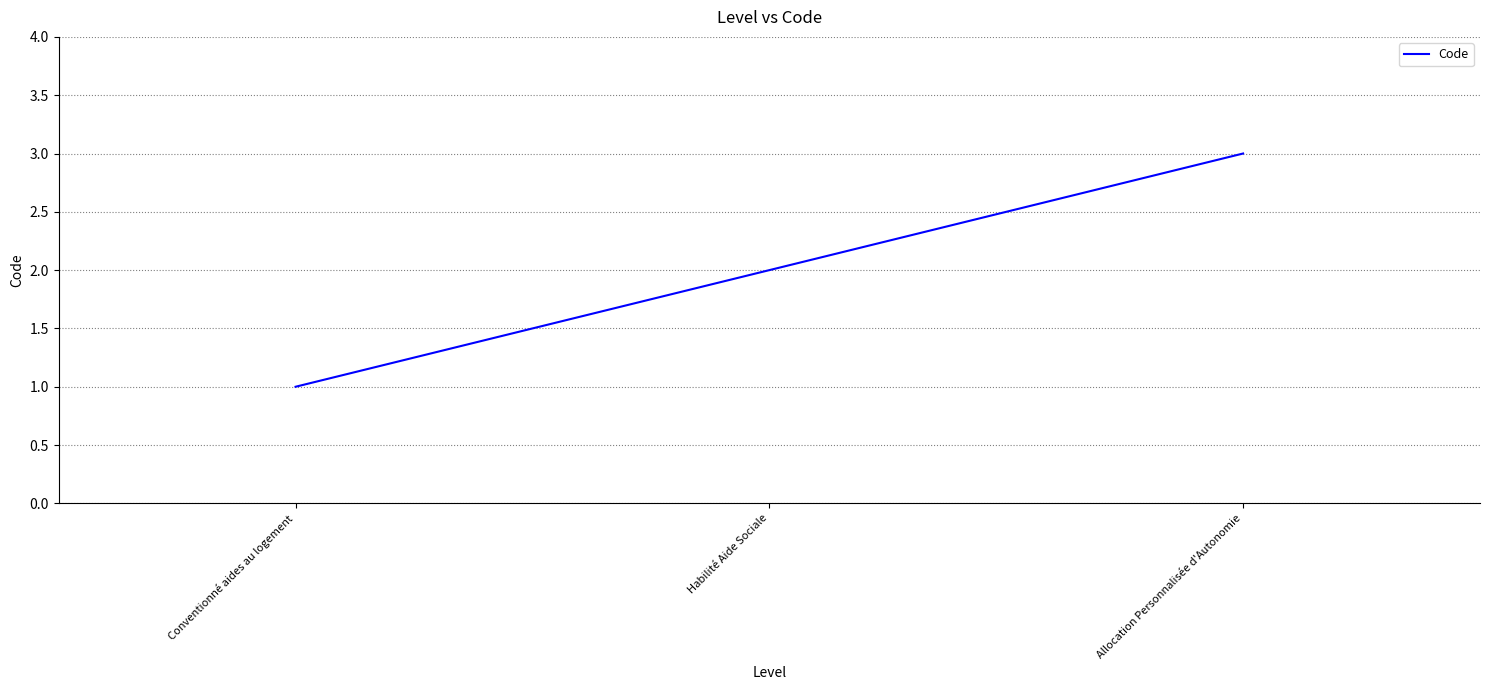

What position from the right is Allocation Personnalisée d'Autonomie?

1